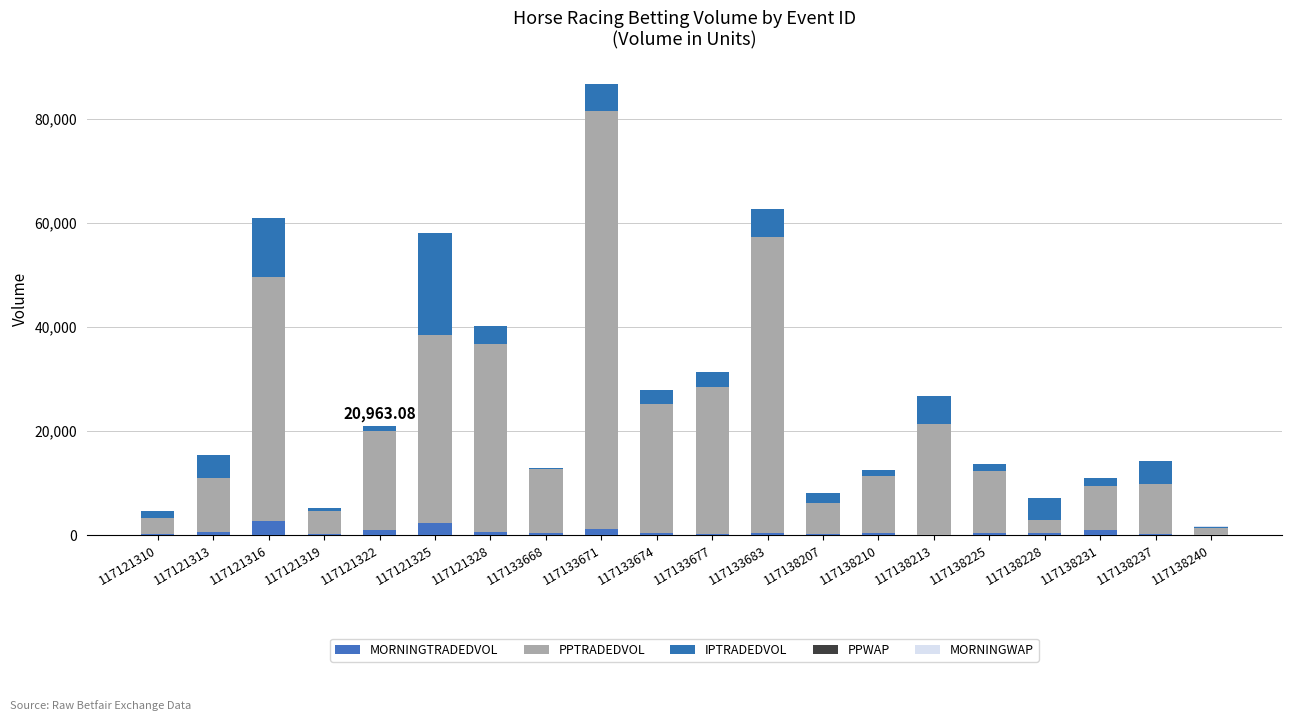

What is the total value across all series at 117133671?

86691.0